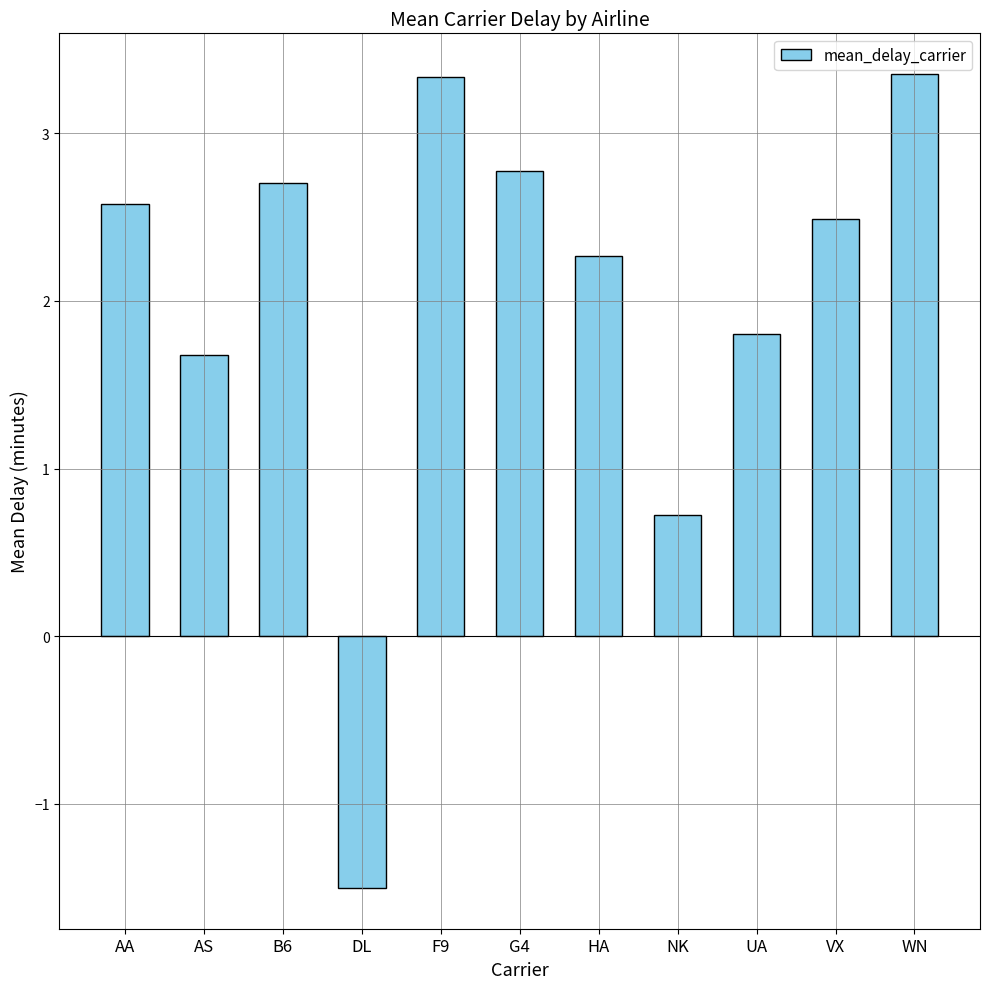

What is the label of the 8th bar from the right?

DL